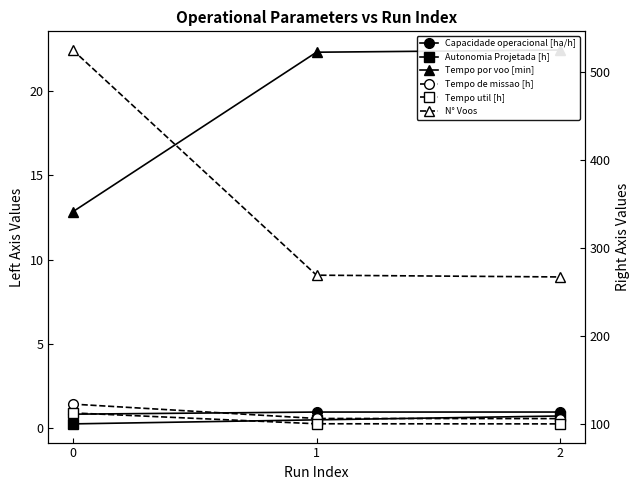

Rank the series at 0 from lowest to highest value.

Autonomia Projetada [h], Capacidade operacional [ha/h], Tempo por voo [min], Tempo util [h], Tempo de missao [h], N° Voos